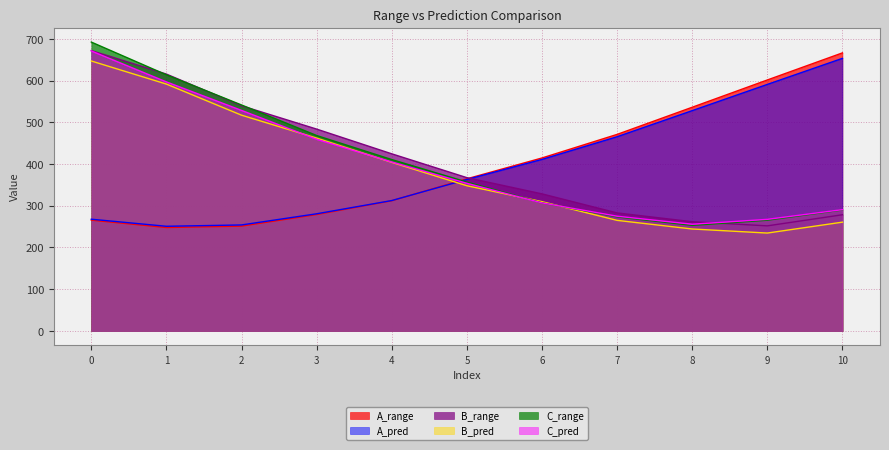

How many lines are shown in the chart?

6